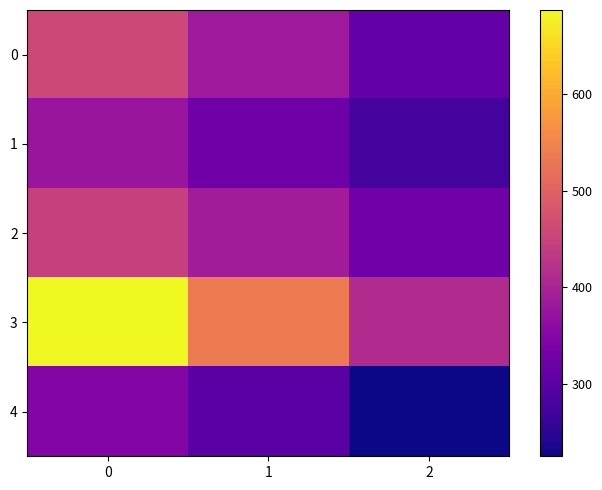

What is the maximum value shown in the chart?

687.5